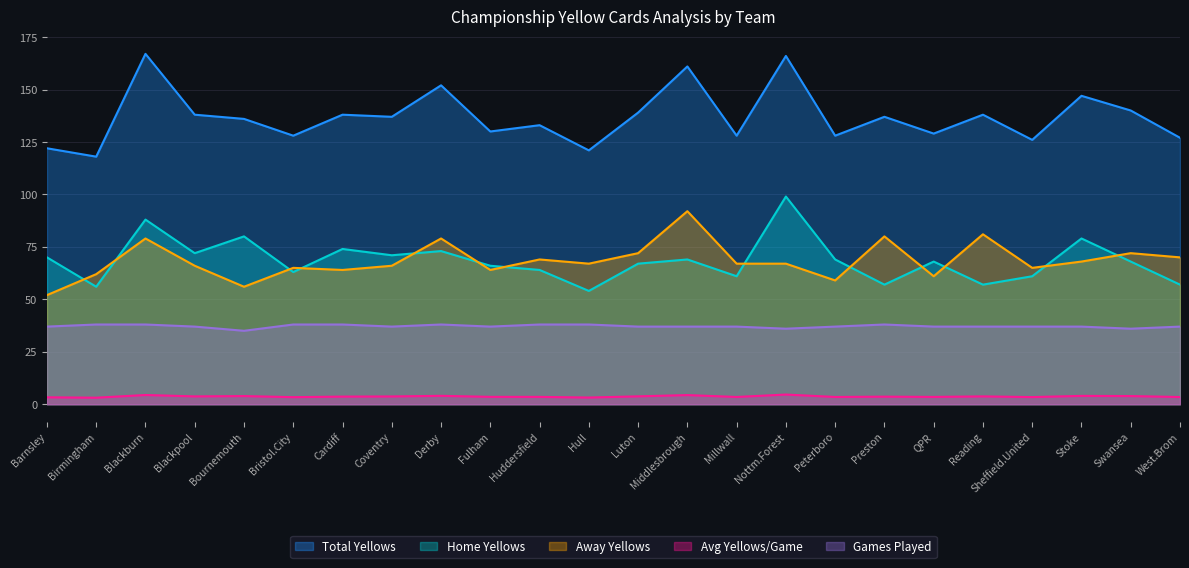

What is the highest value of the e1_games_played series?

38.0